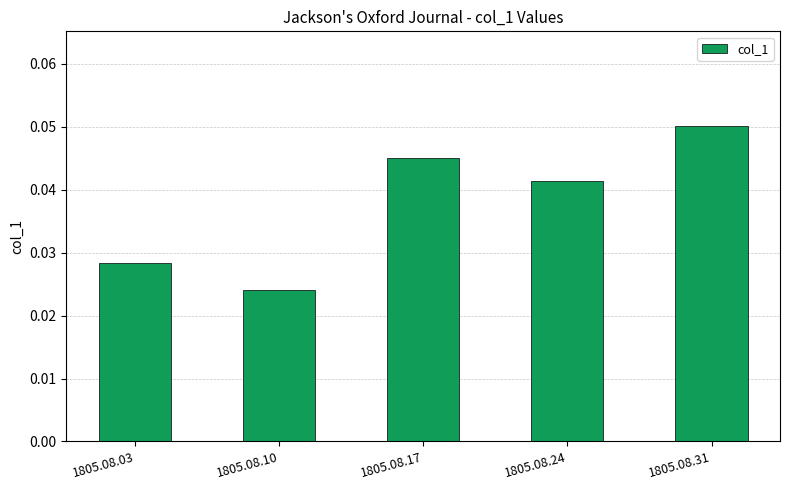

Which category has the lowest value across all series?

1805.08.10